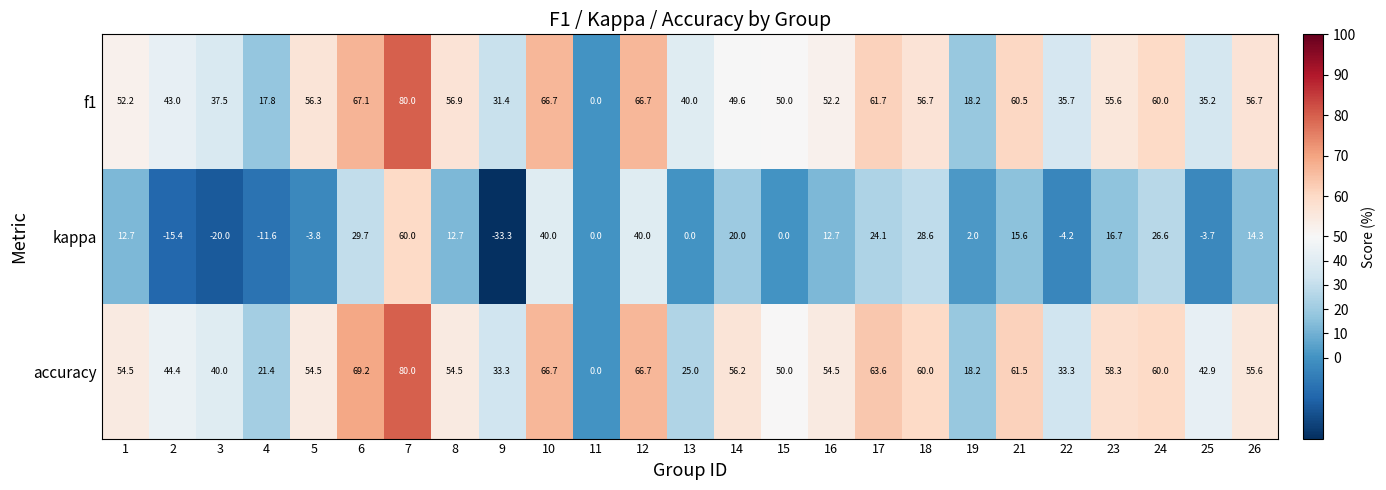

How many data points in f1 are less than 52?

11